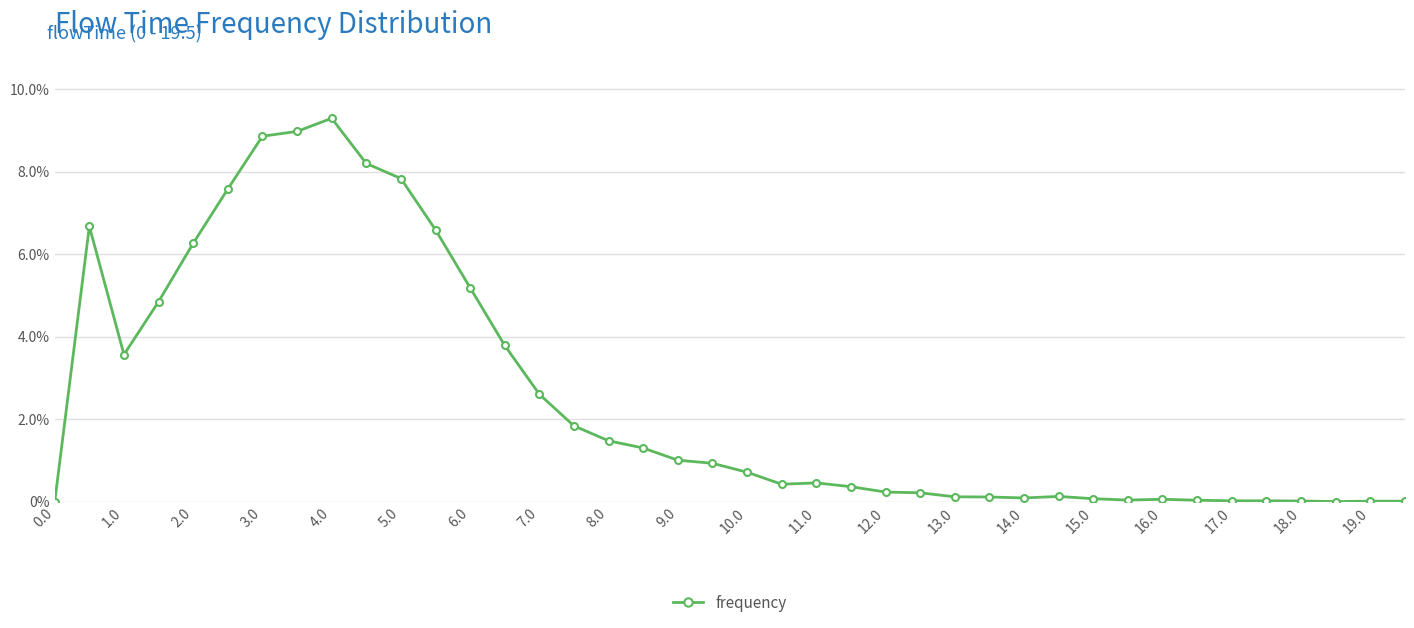

Does the chart have visible grid lines?

Yes